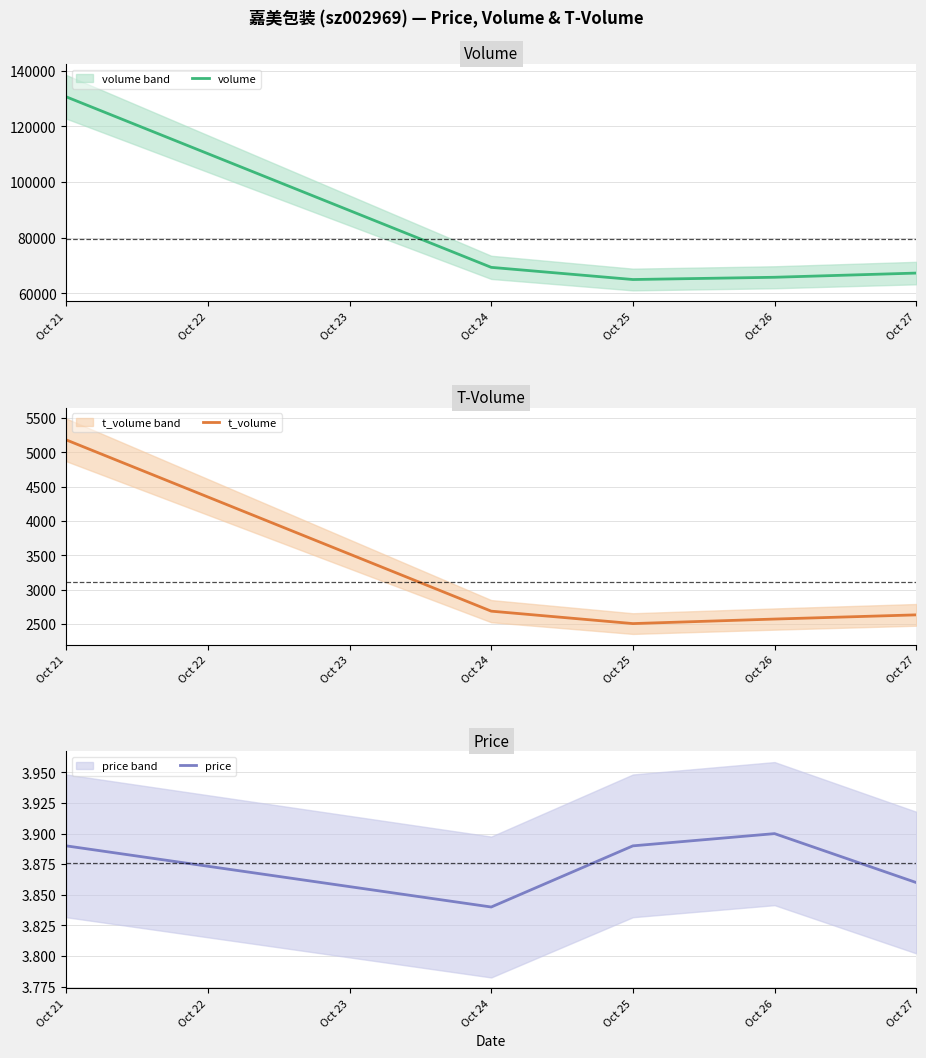

Is it true that t_volume equals 5183.0 at Oct 21?

True